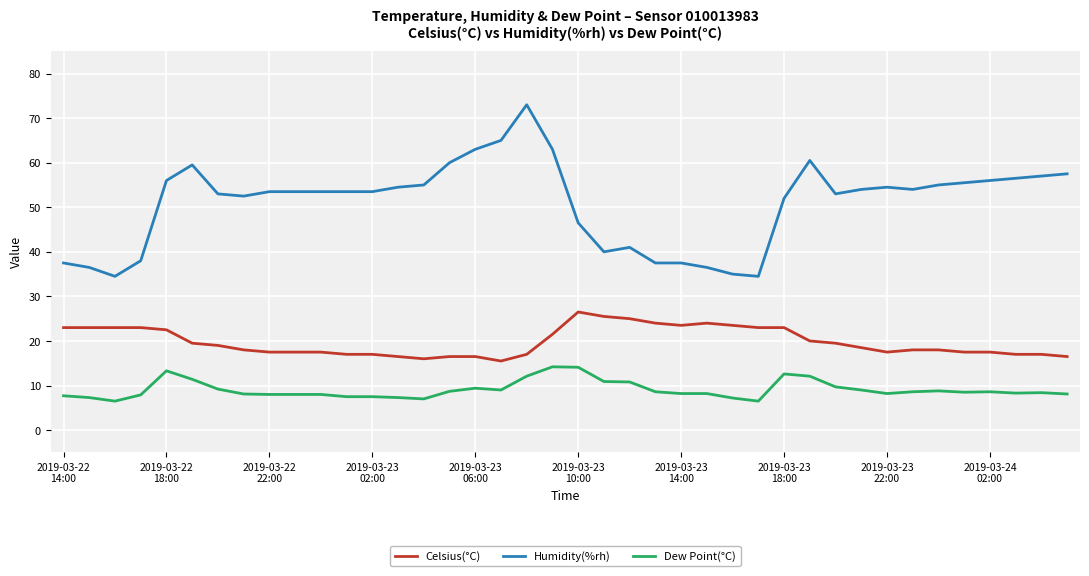

How many lines are shown in the chart?

3